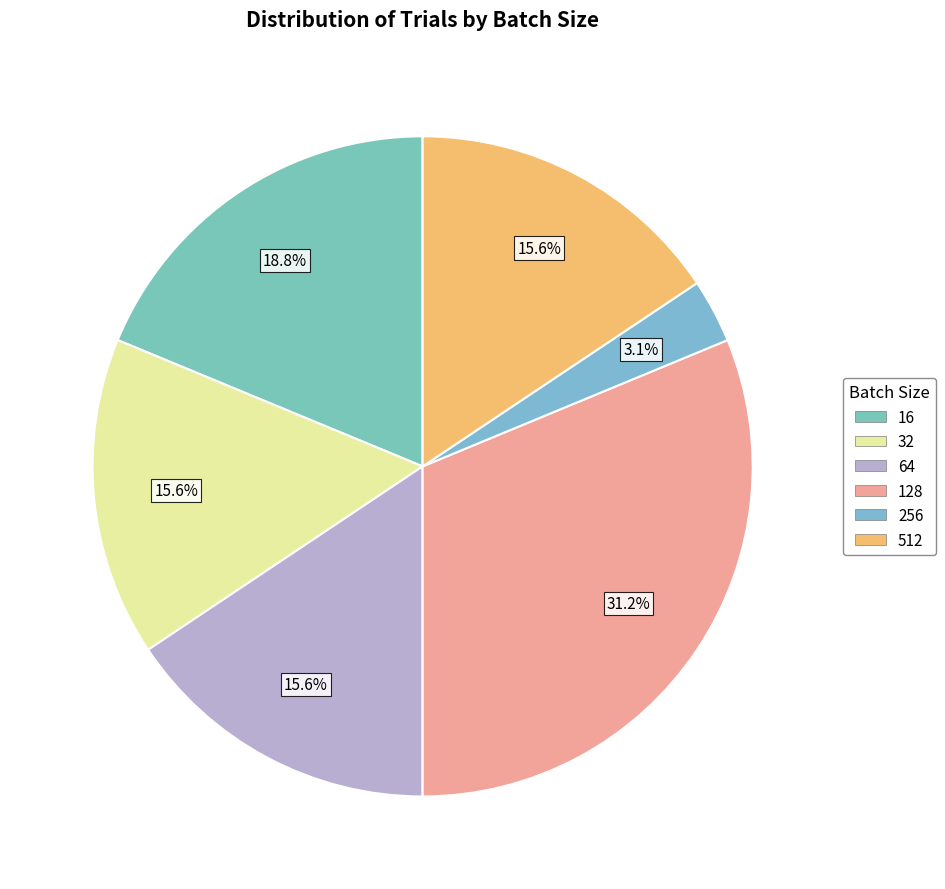

Does 32 represent more than half of the total?

No